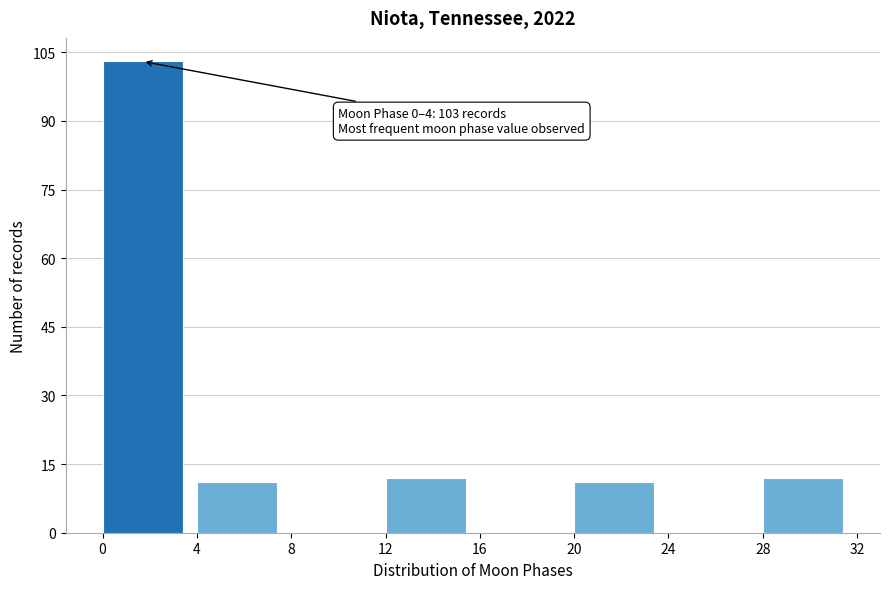

Over which range of the x-axis is the bar tallest?

0 to 4